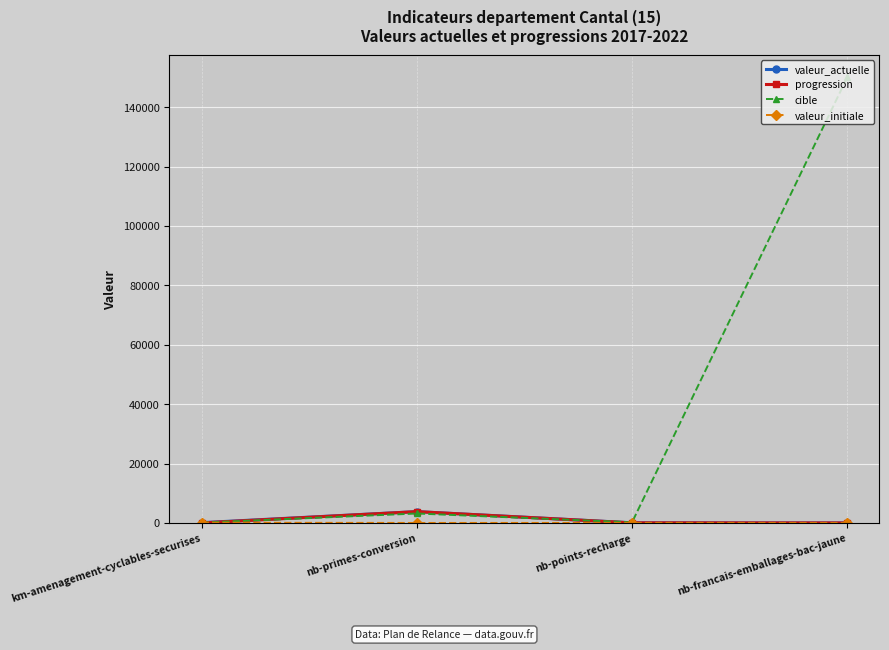

Which series has the largest total across all categories?

cible